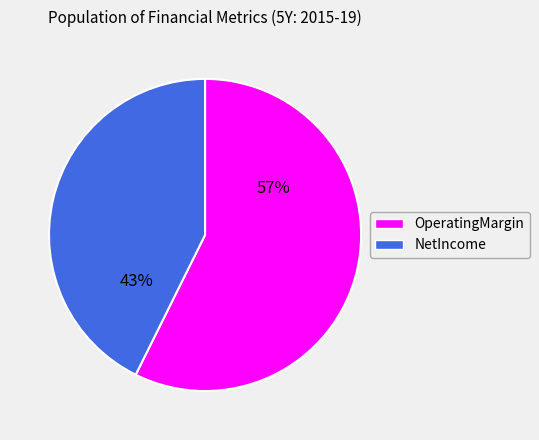

To the nearest percent, what is the combined percentage of OperatingMargin and NetIncome?

100%